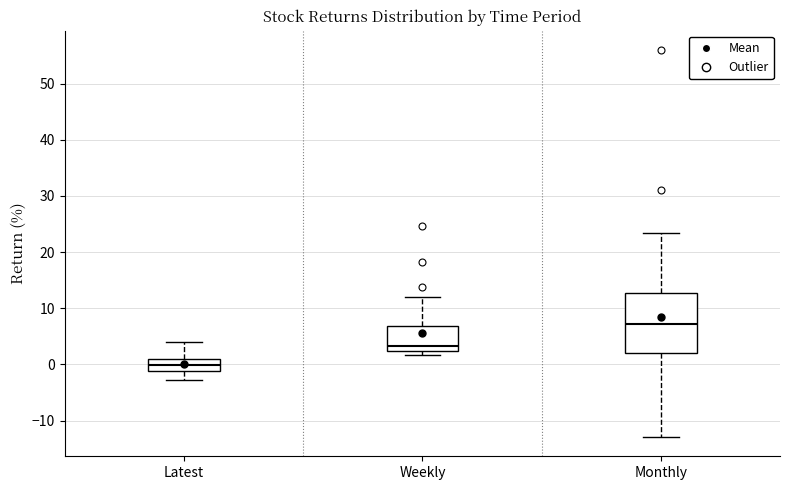

Which box has the lowest median line?

Latest